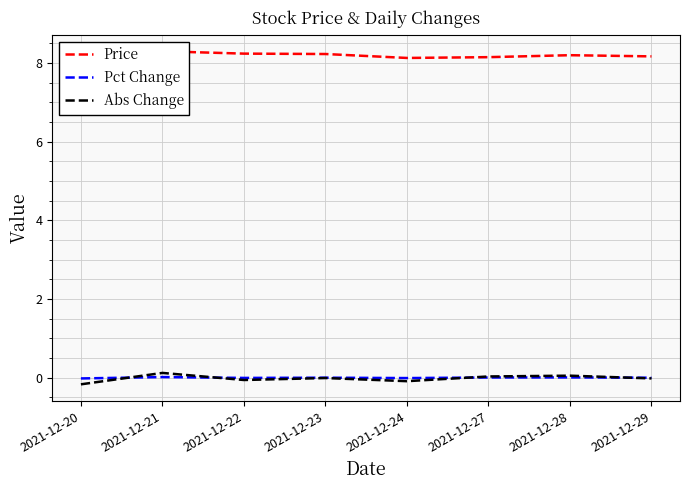

At which category is the sum across all series the highest?

2021-12-21